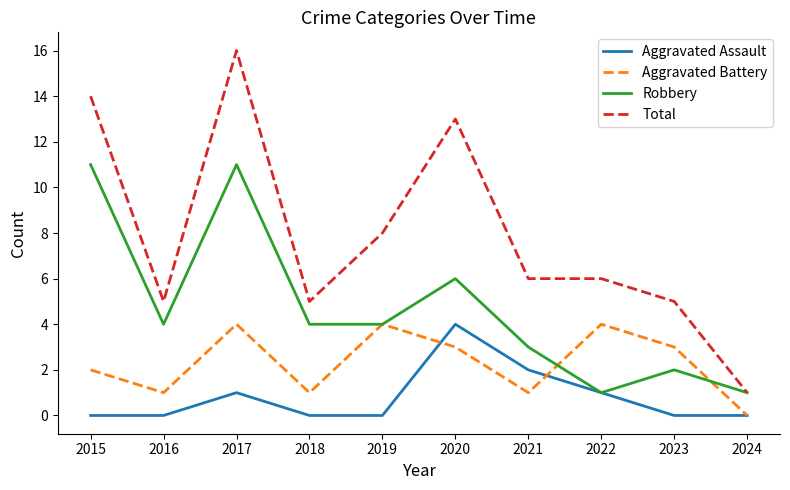

At which category does Aggravated Battery reach its first local peak?

2017